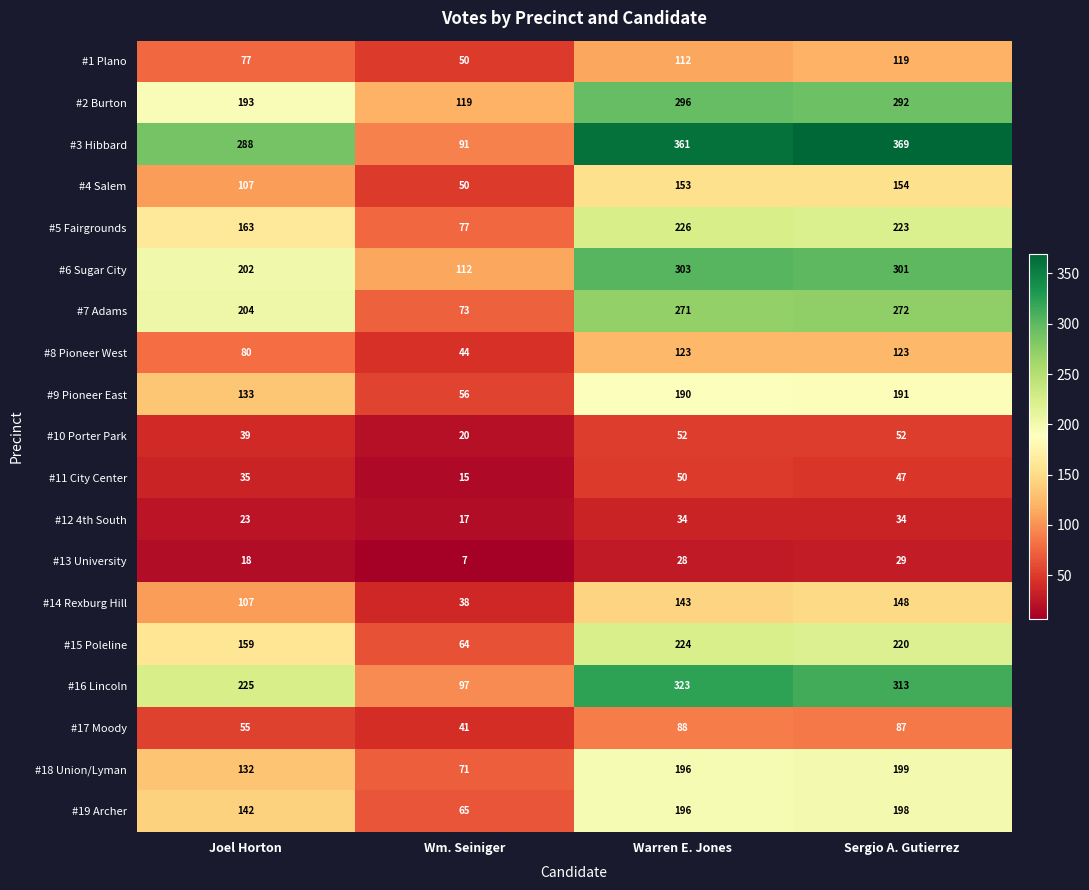

Is it true that #13 University equals 45 at Warren E. Jones?

False